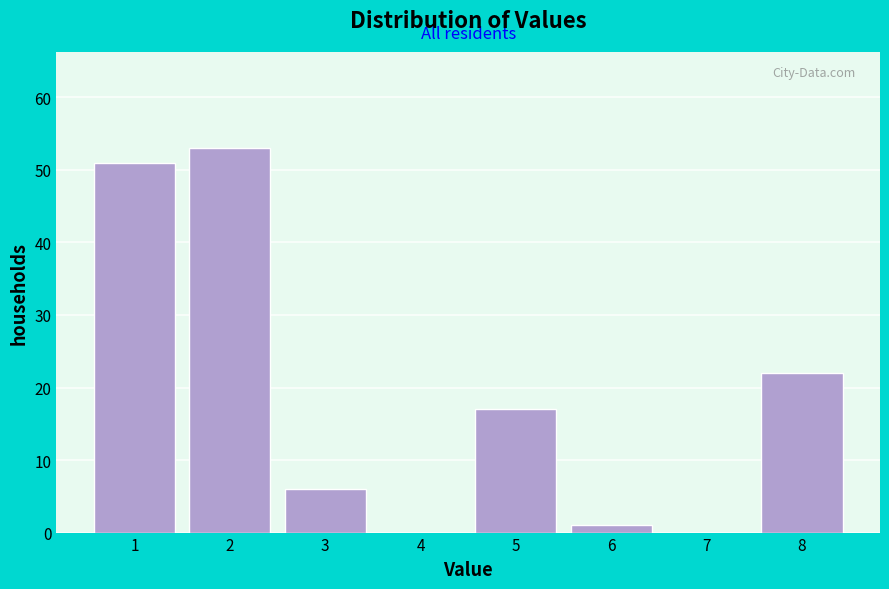

Reading right to left, transcribe all the data shown in this chart.

8=22	7=0	6=1	5=17	4=0	3=6	2=53	1=51